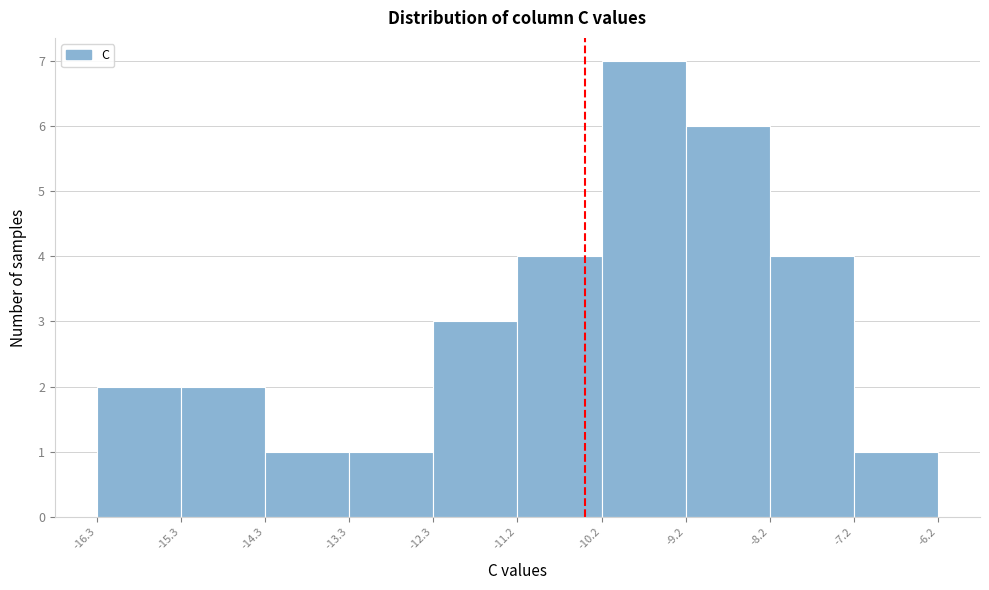

Which range on the x-axis has the tallest bar?

-10.2 to -9.2